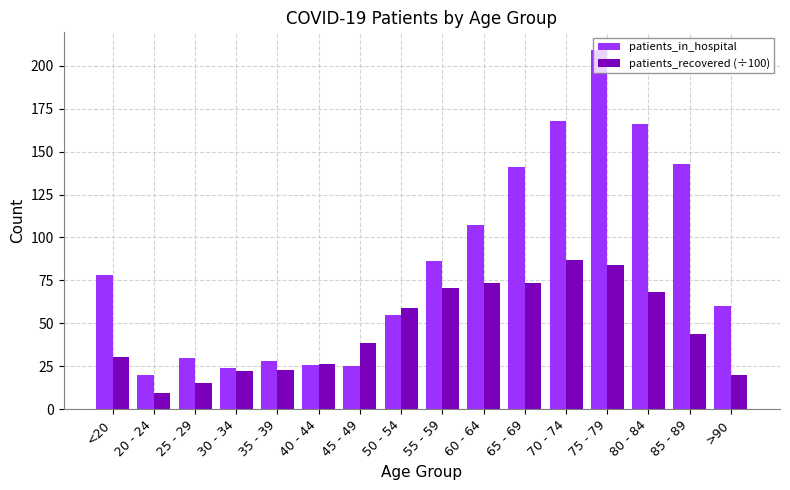

What is the difference between the maximum and minimum values in the patients_recovered (÷100) series?

77.8